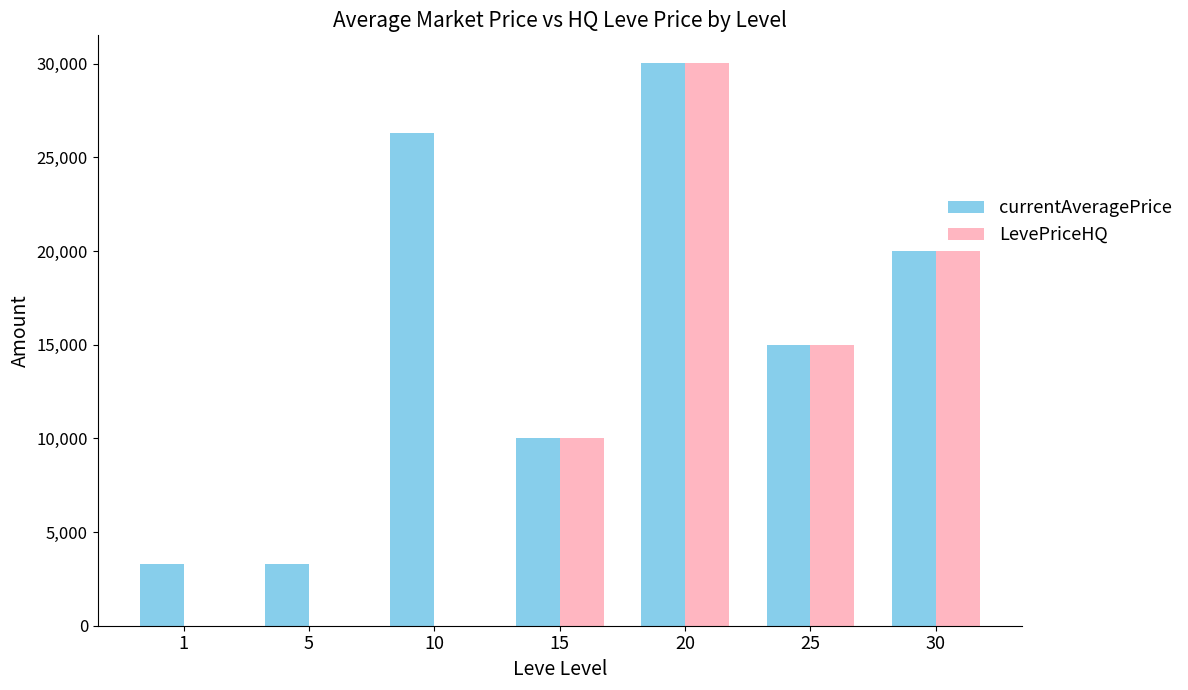

Are the bars grouped side by side (vs. stacked)?

Yes